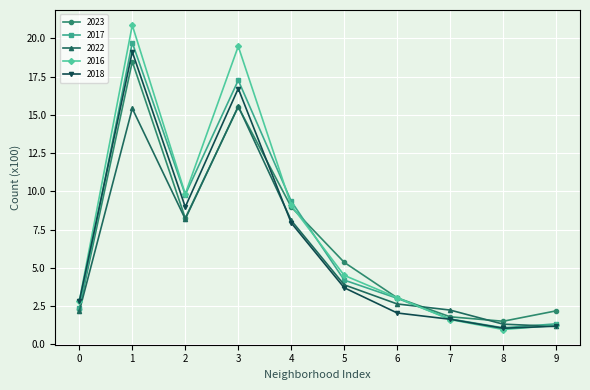

True or false: 2022 has more than 2 interior local peaks.

False